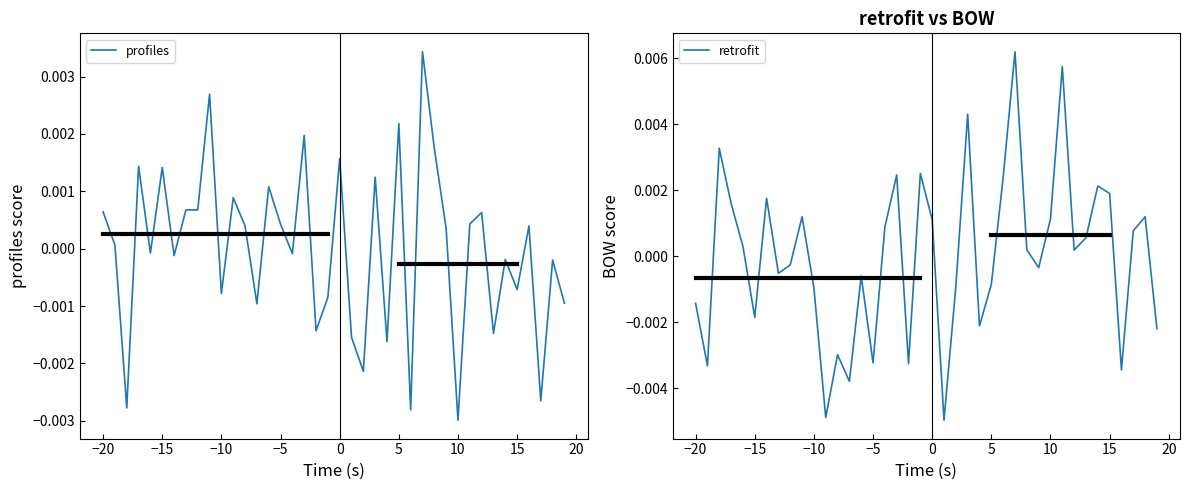

At which label does profiles reach its minimum?

10